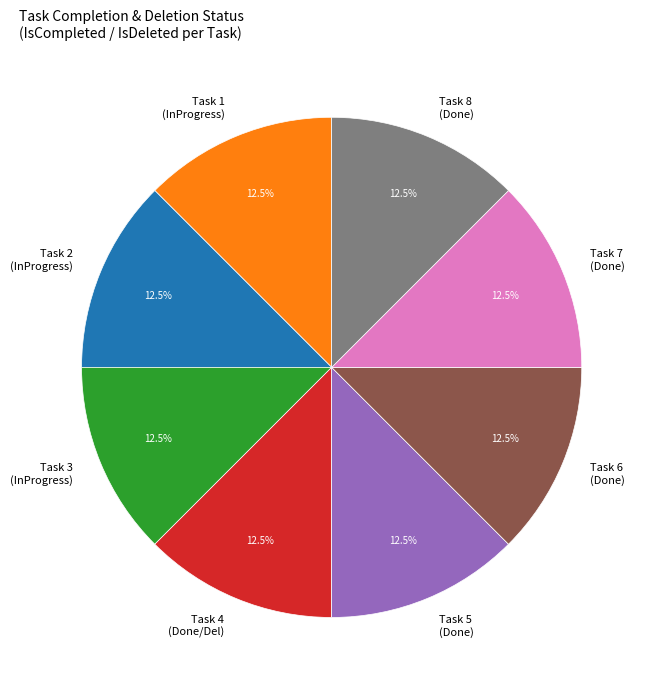

Approximately how many times larger is the value at Task 3 (InProgress) compared to Task 7 (Done)?

1.0